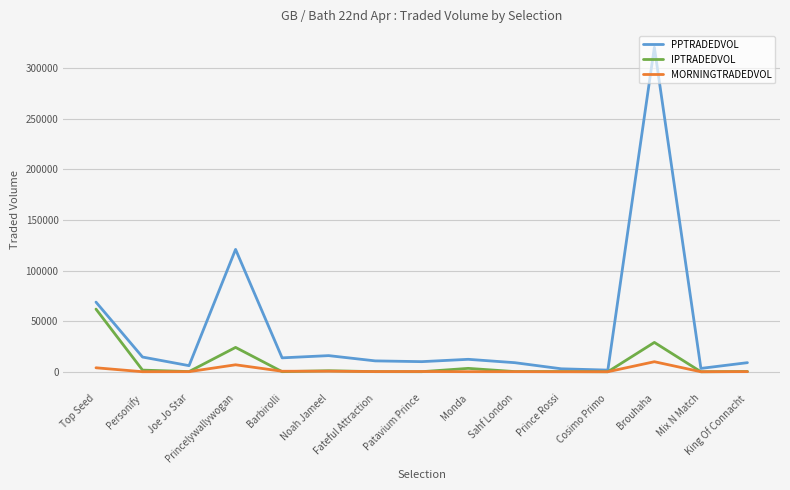

The PPTRADEDVOL series shows 13775.7 at Barbirolli. True or false?

True